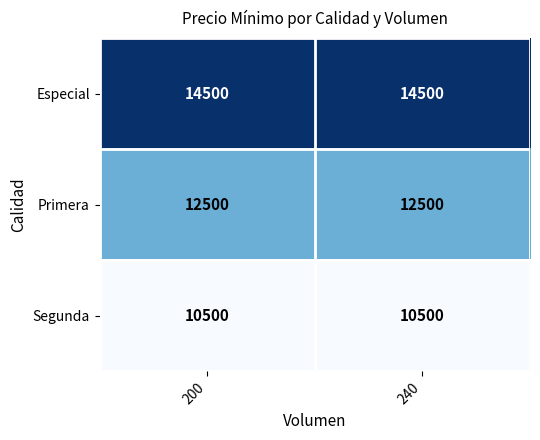

Read the Especial value at 200.

14500